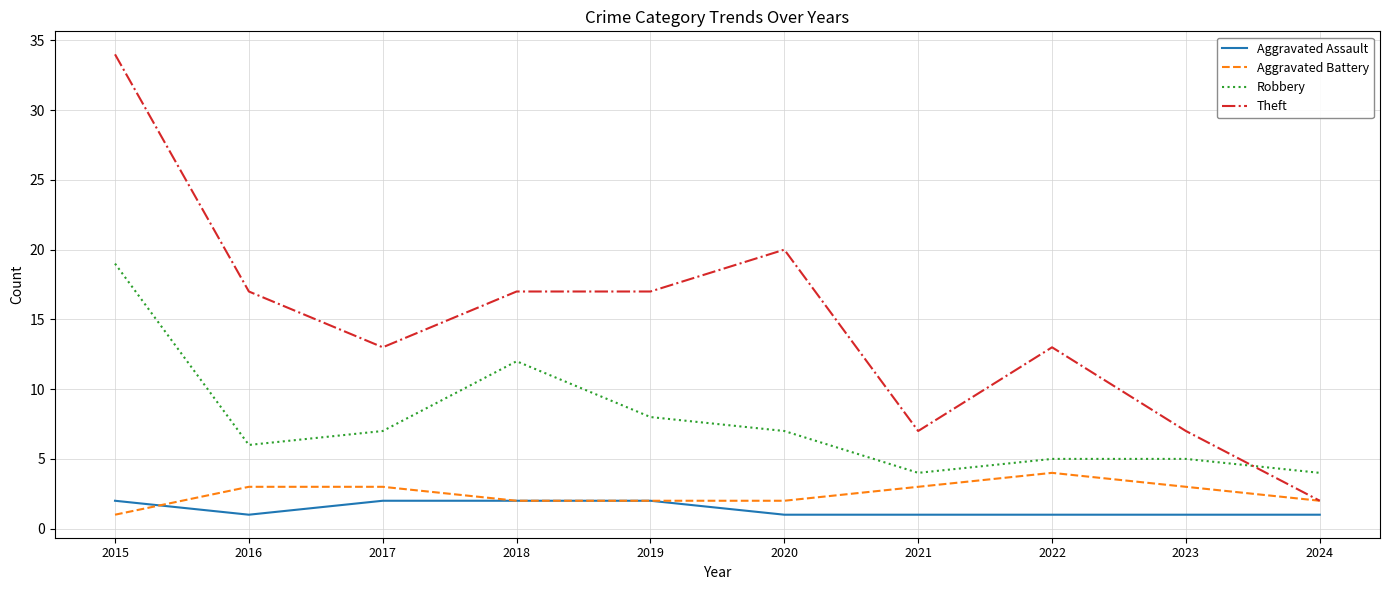

What is the difference between the highest and lowest values at 2023?

6